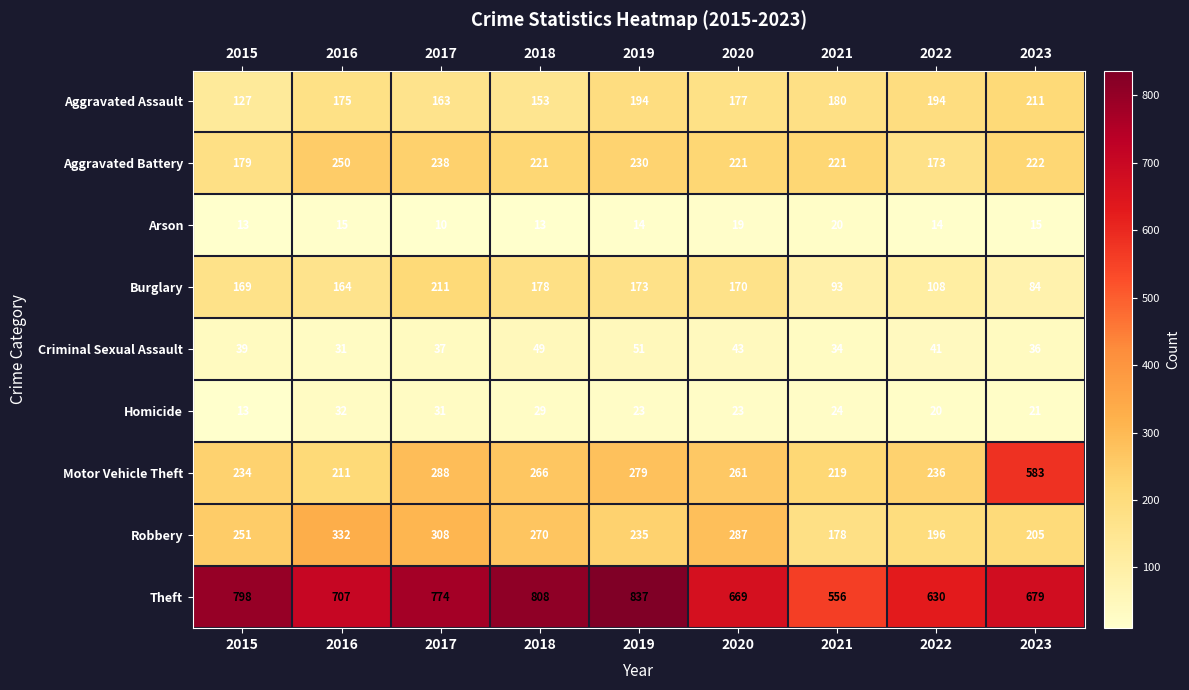

At how many categories does at least one series exceed 374?

9